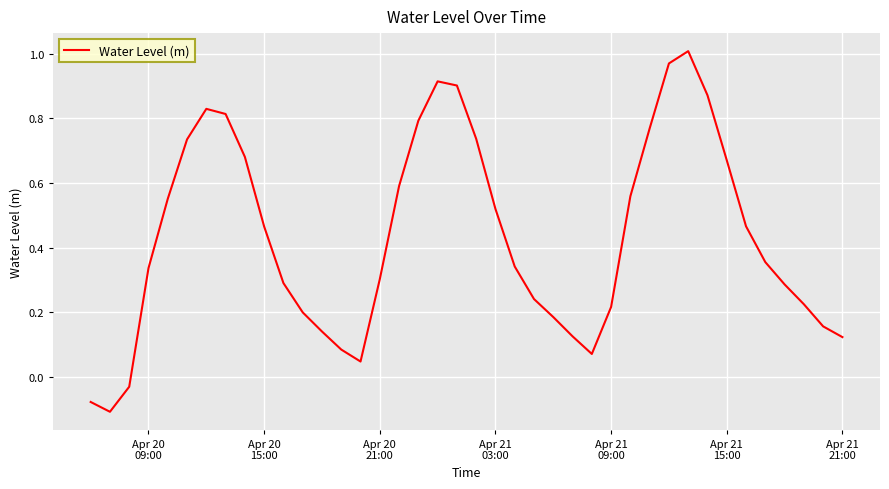

What is the value of the 25th point from the left?

0.2